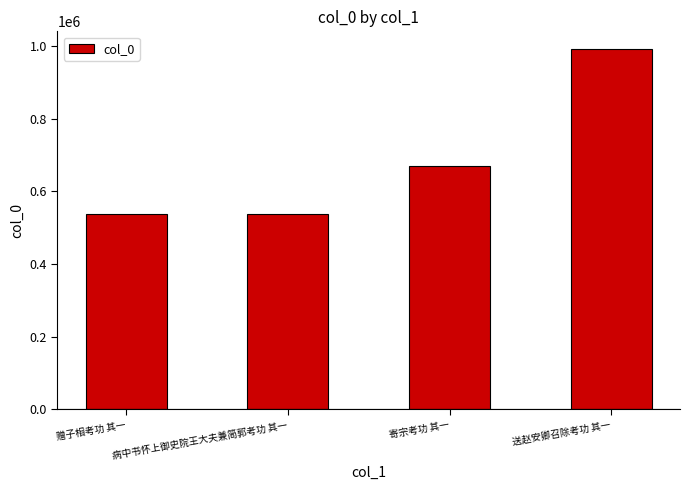

What position from the left is 赠子相考功 其一?

1